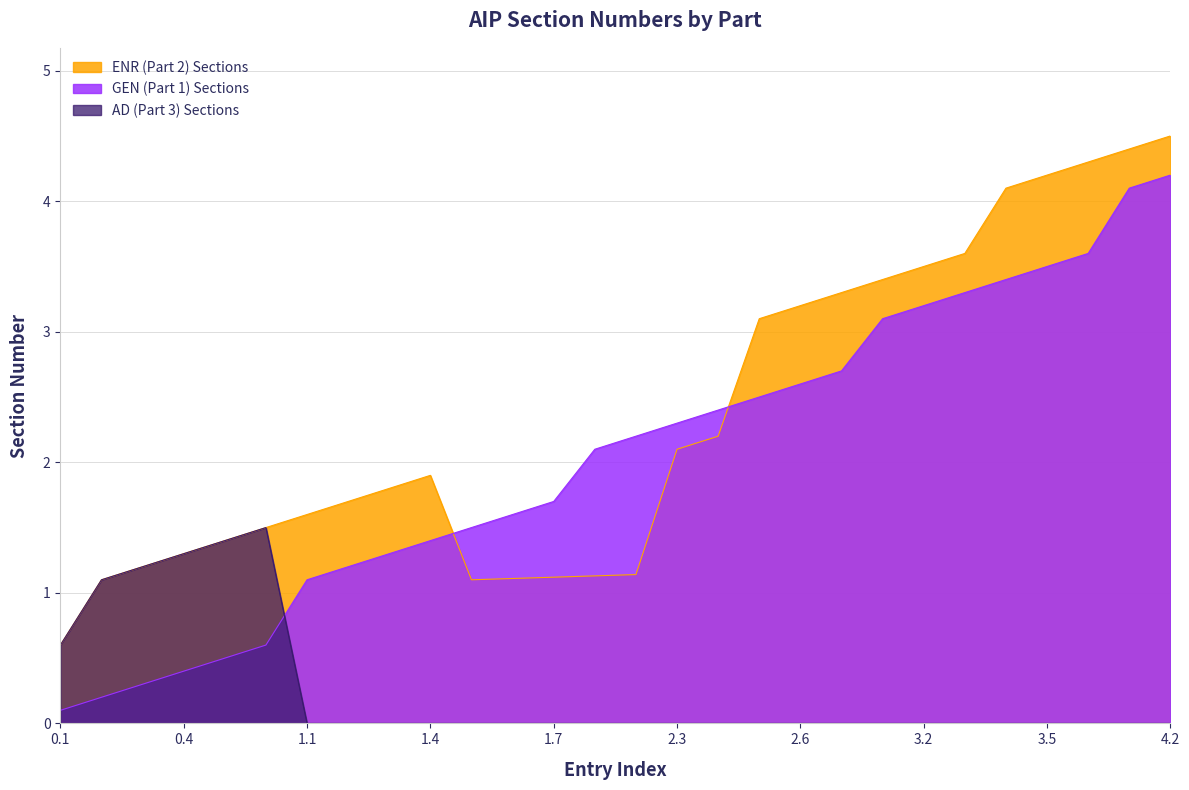

Which series changed the most between 0.5 and 2.5?

GEN (Part 1) Sections